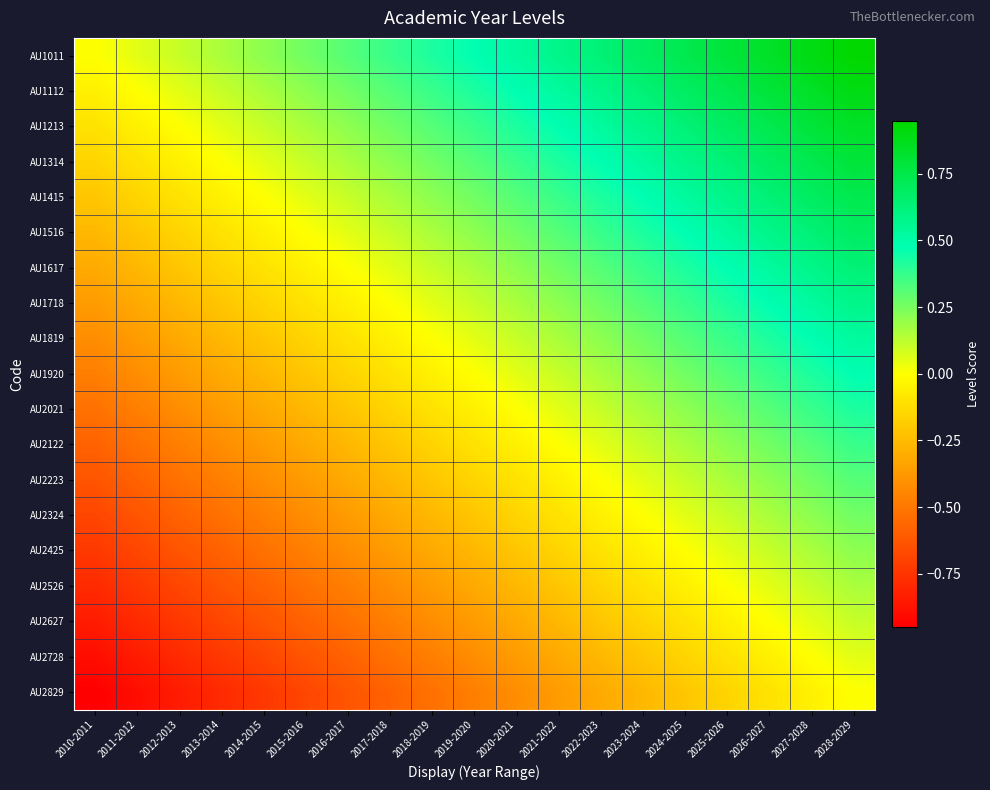

Rank the series at 2011-2012 from lowest to highest value.

AU2829, AU2728, AU2627, AU2526, AU2425, AU2324, AU2223, AU2122, AU2021, AU1920, AU1819, AU1718, AU1617, AU1516, AU1415, AU1314, AU1213, AU1112, AU1011